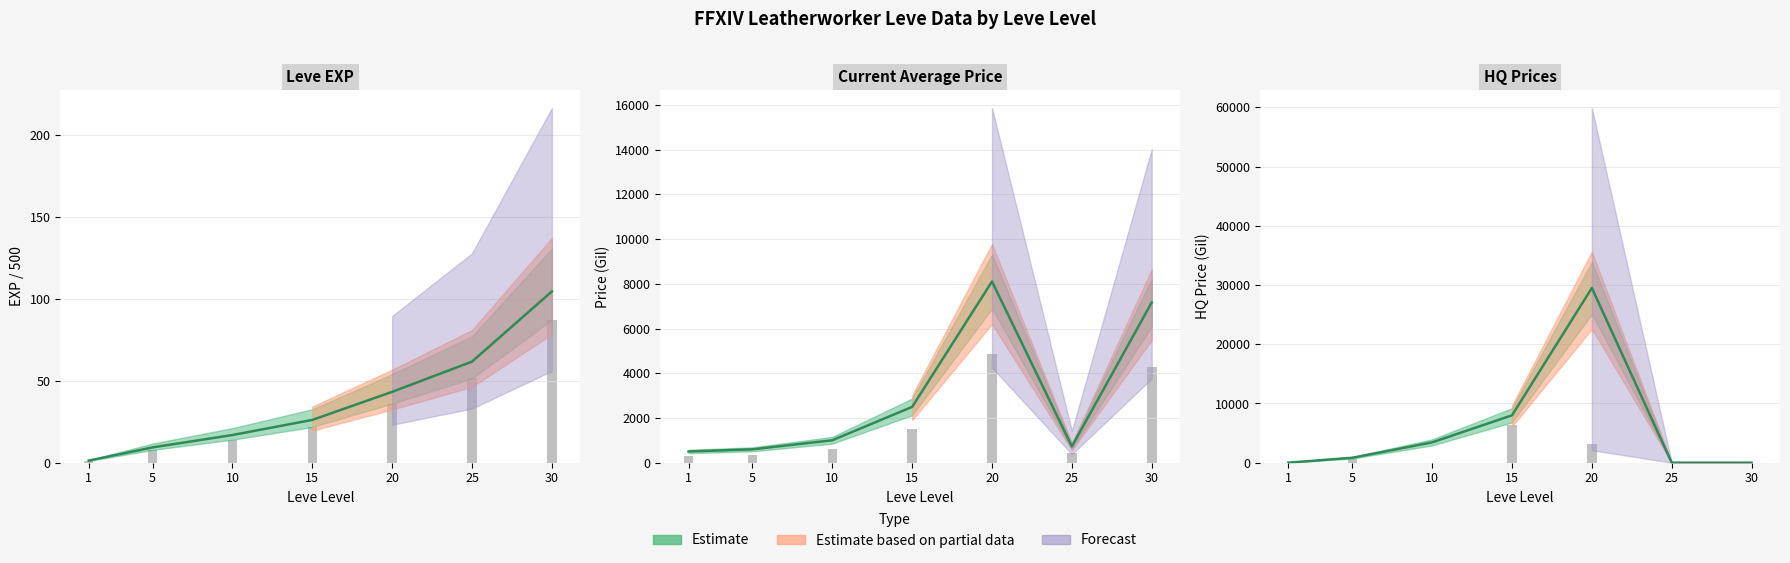

At how many categories does at least one series exceed 13252?

1